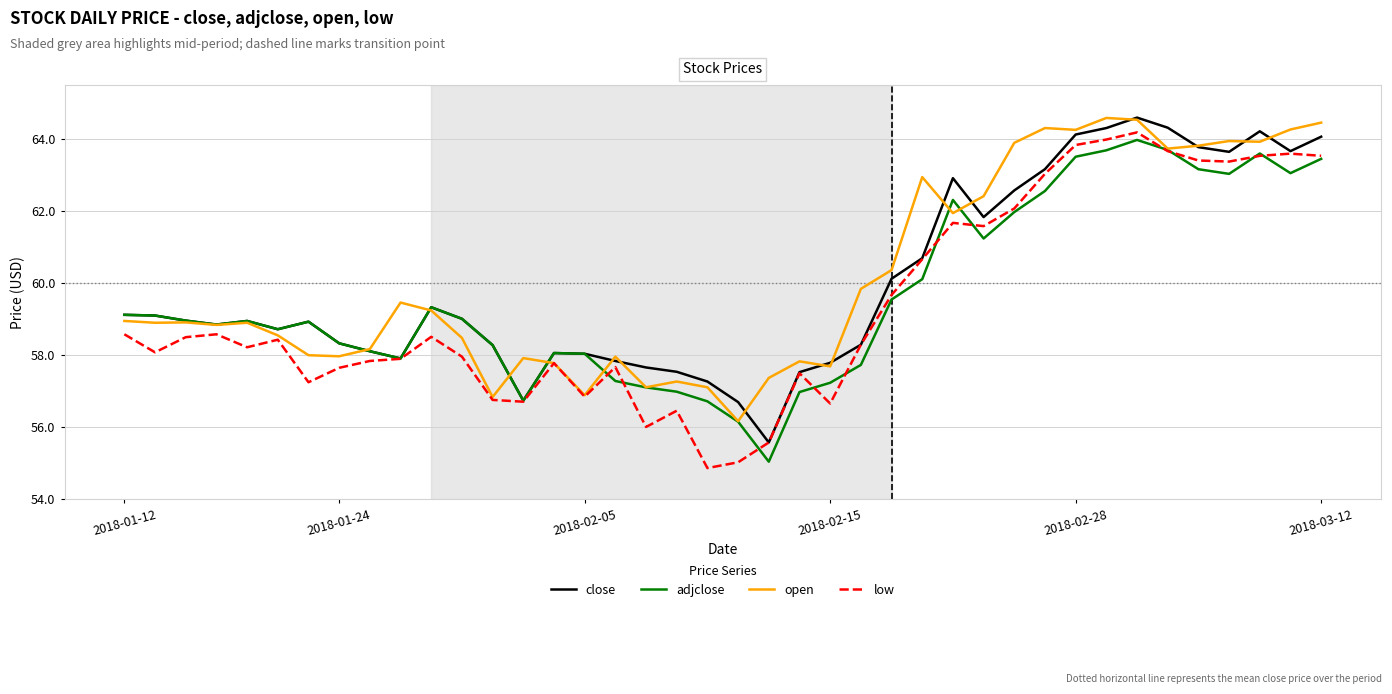

At how many categories does at least one series exceed 62?

14